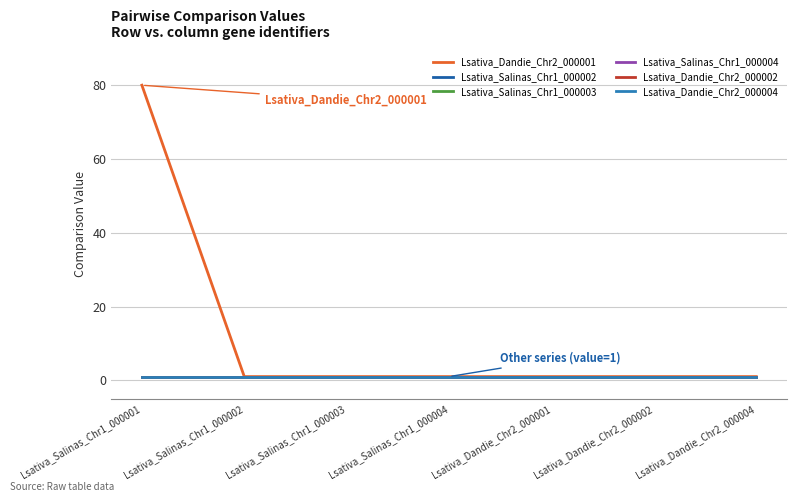

Does the chart have visible grid lines?

Yes